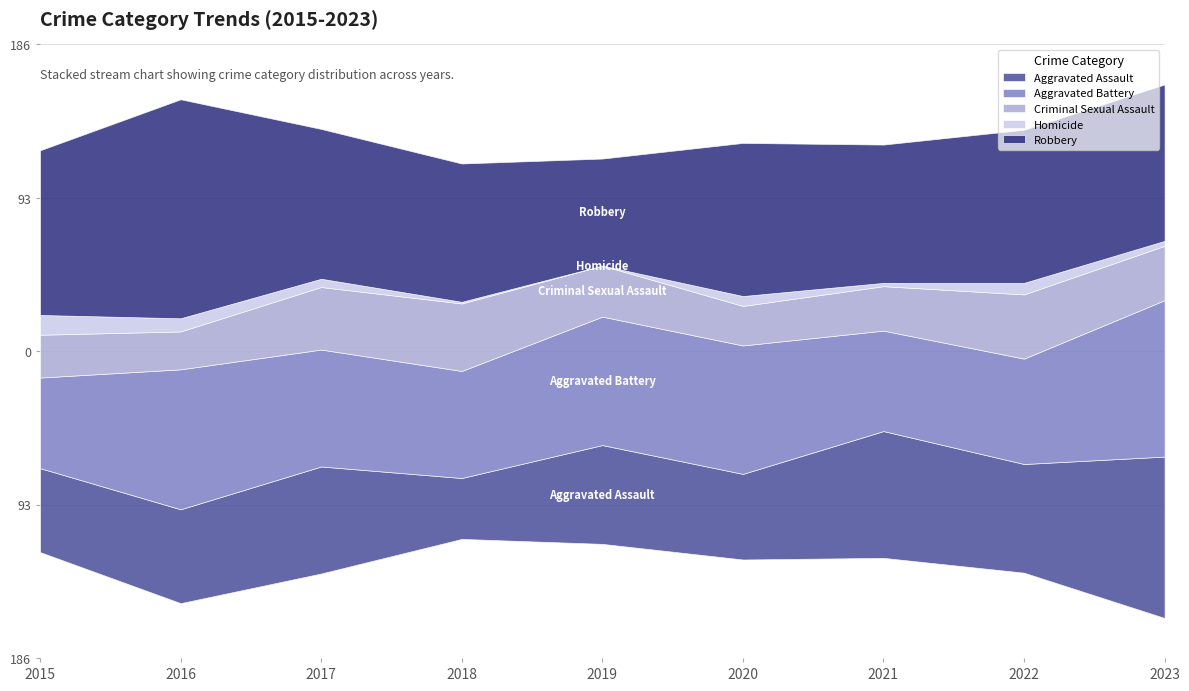

Count the number of categories in the chart.

9